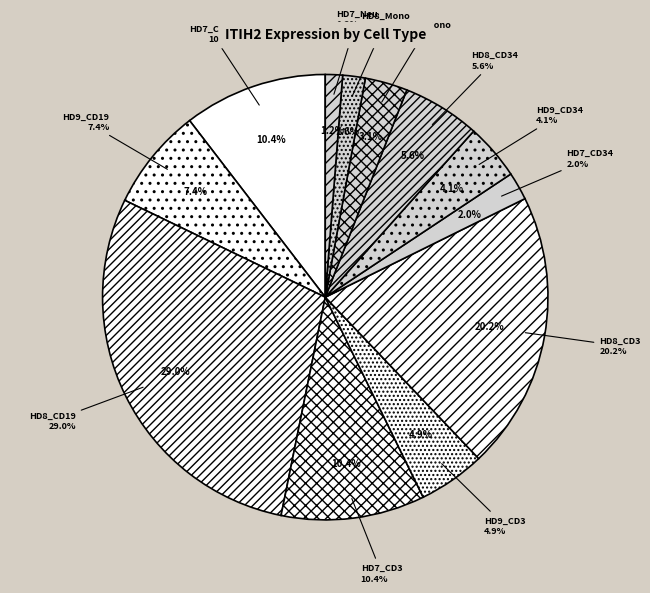

True or false: HD9_Mono accounts for 1% of the total.

False